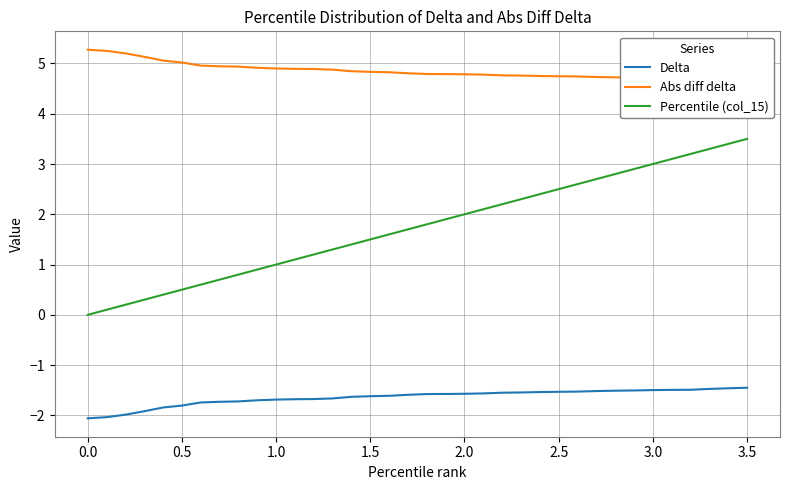

Does the chart display data point markers on the line(s)?

No